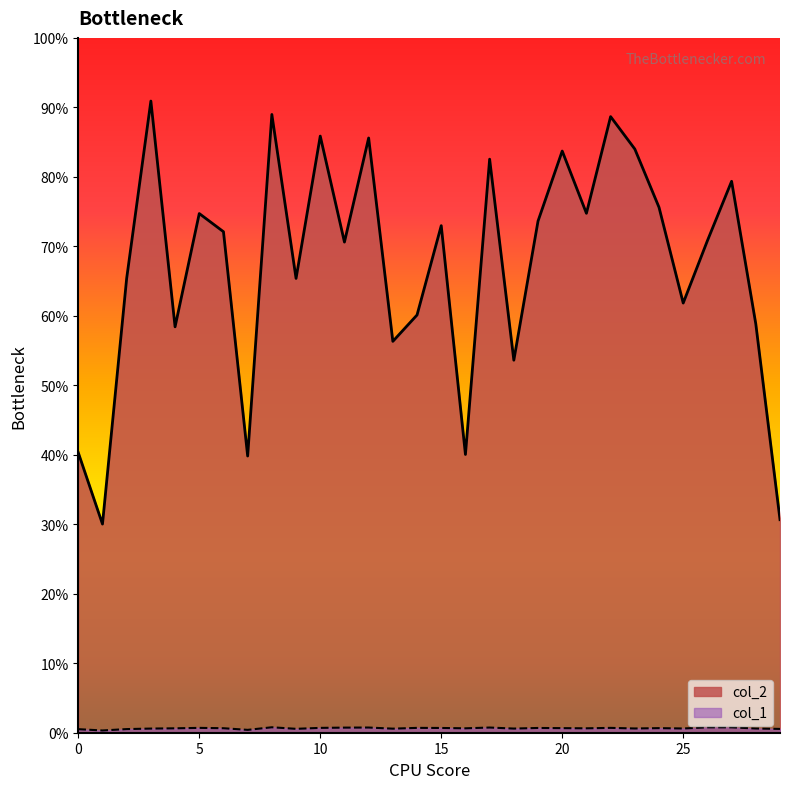

What value does the col_1 series have at 22, to the nearest 10?

60